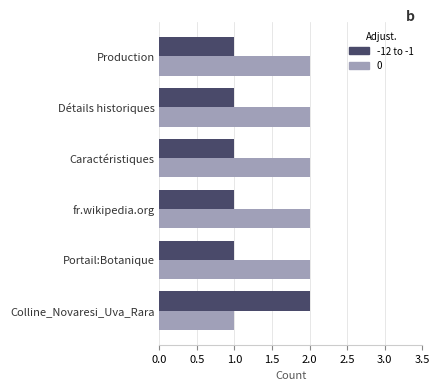

The value of 0 at Portail:Botanique is 3. True or false?

False